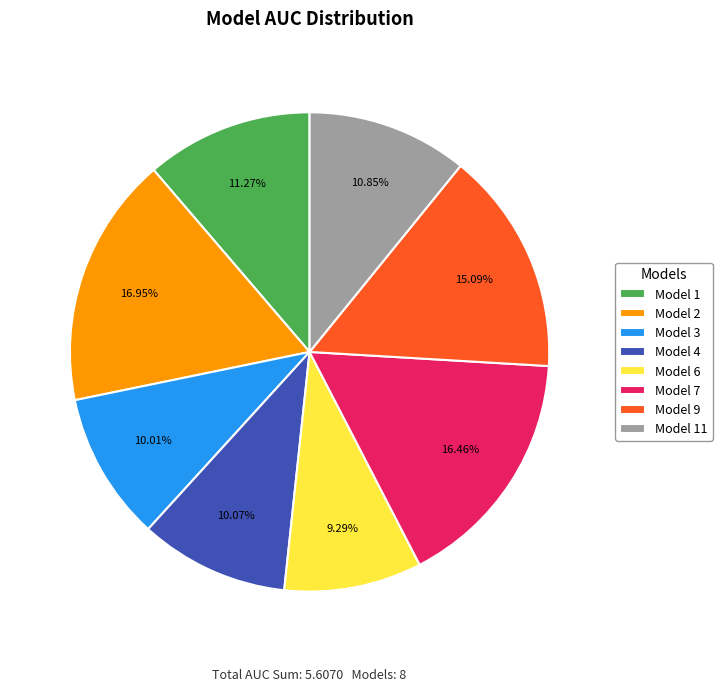

How many slices are in this pie chart?

8